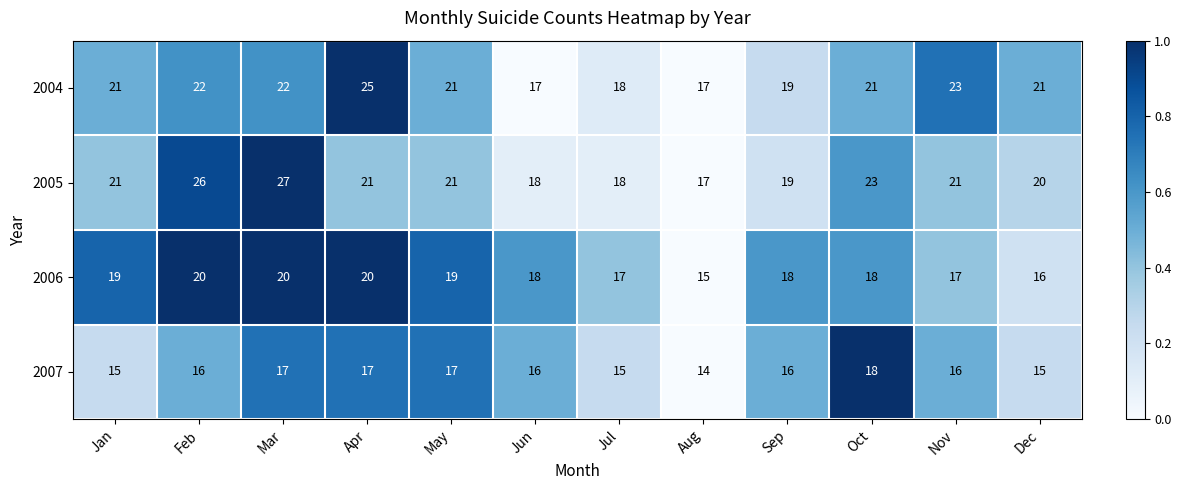

Which series has the largest total across all categories?

2005